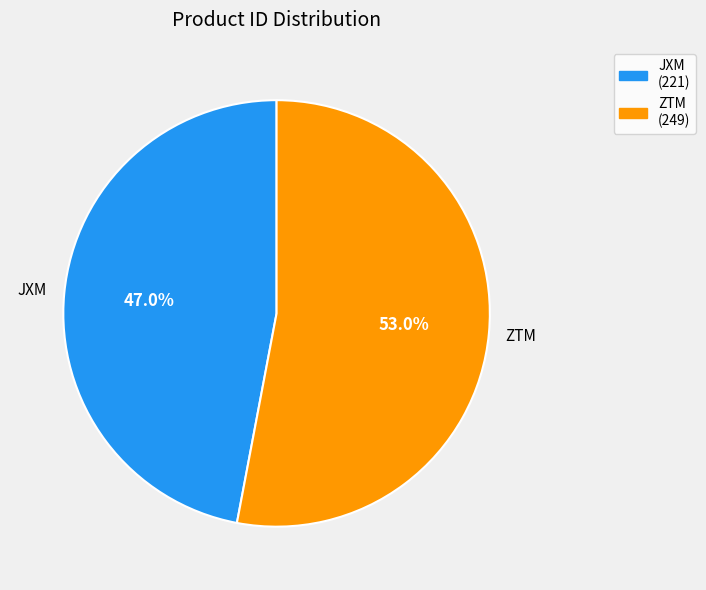

To the nearest percent, what portion does ZTM represent?

53%